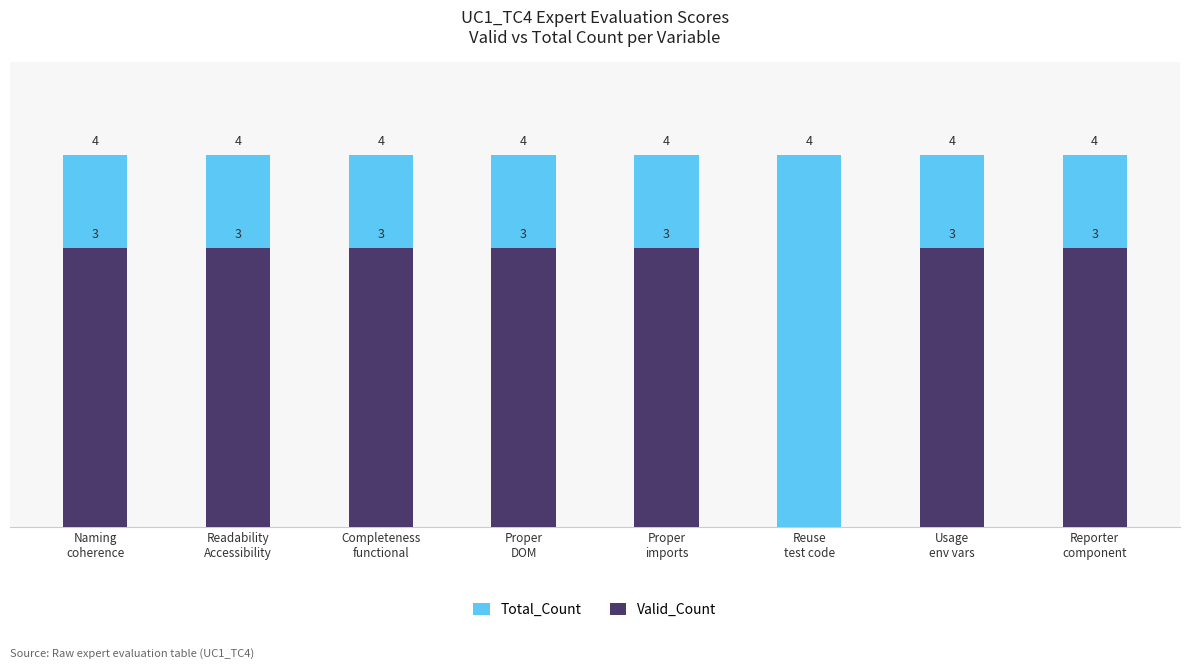

What are all the series names shown in the legend?

Total_Count, Valid_Count